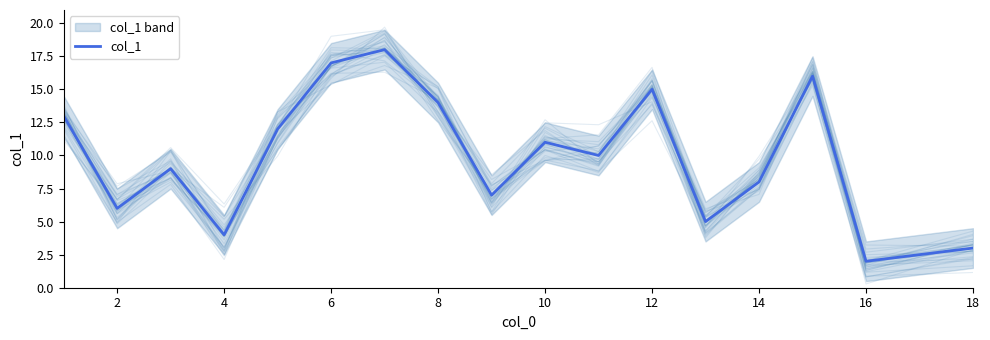

What is the smallest value displayed?

2